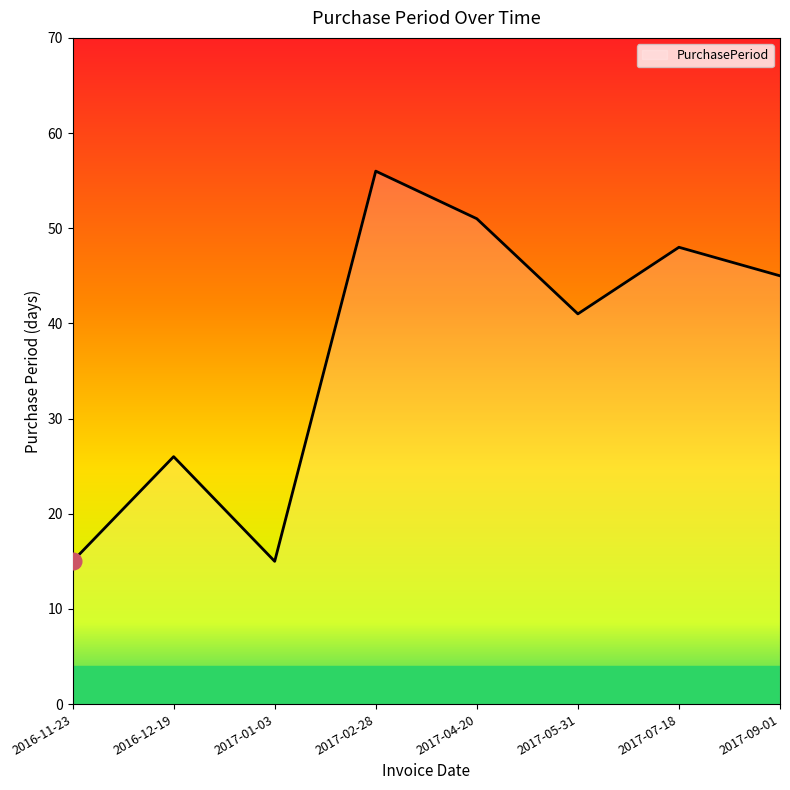

At which category does the chart reach its peak across all series?

2017-02-28